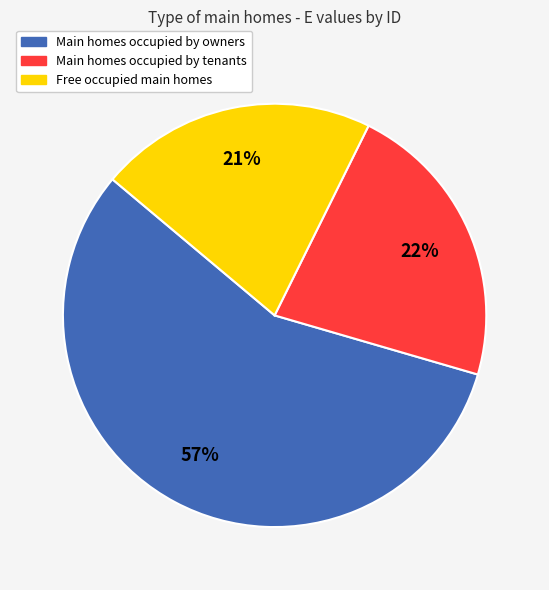

Is there a majority slice in this chart?

Yes